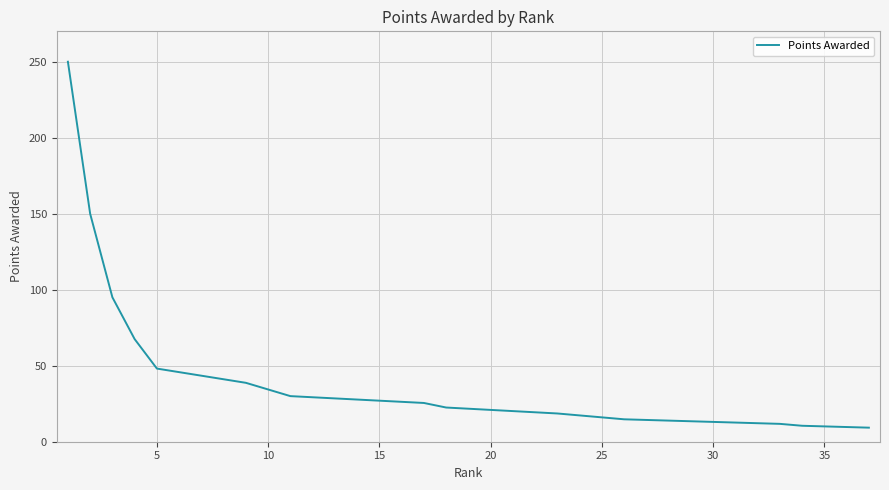

What is the maximum value shown in the chart?

250.0